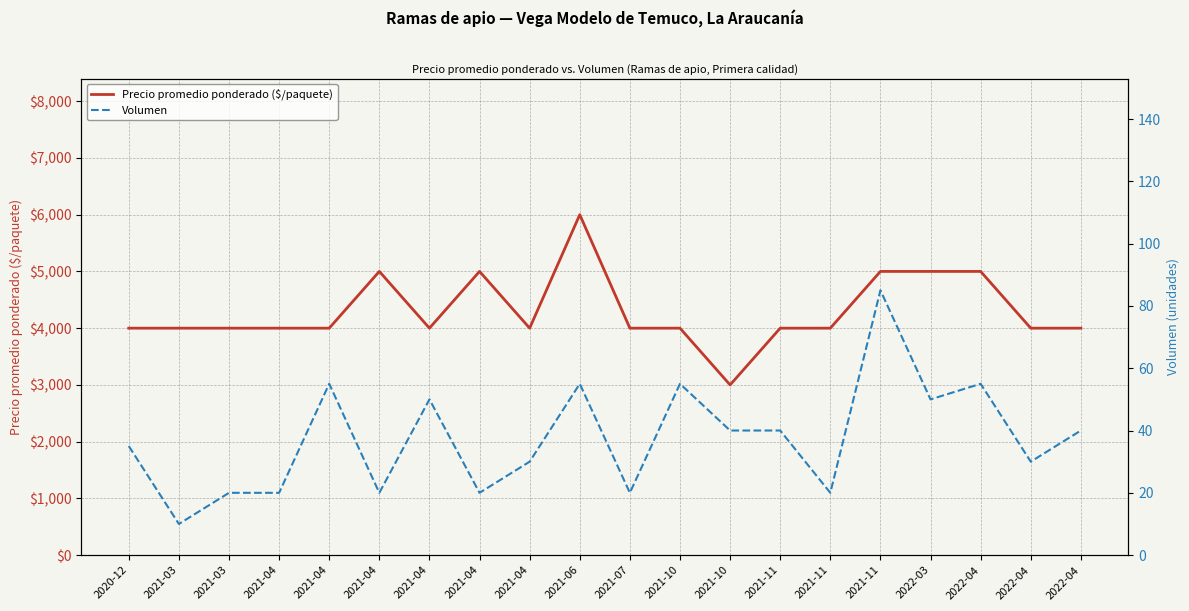

True or false: Precio promedio ponderado ($/paquete) and Volumen cross at least once.

False